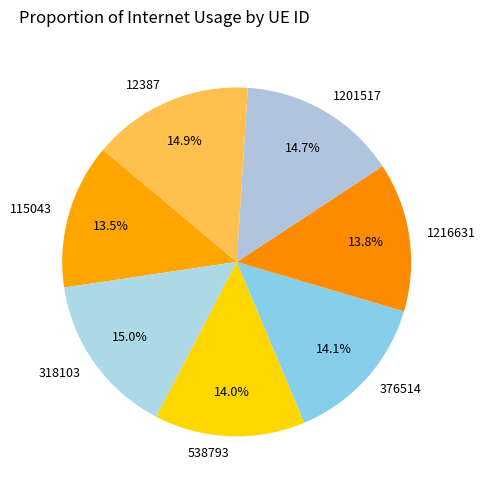

Count the number of slices in the pie.

7